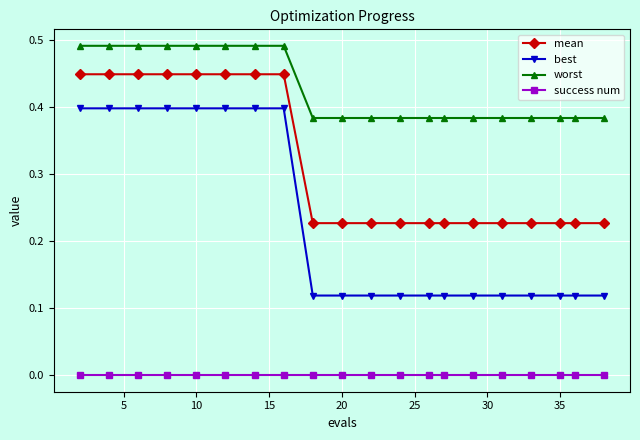

Which series has the largest range (max minus min)?

best